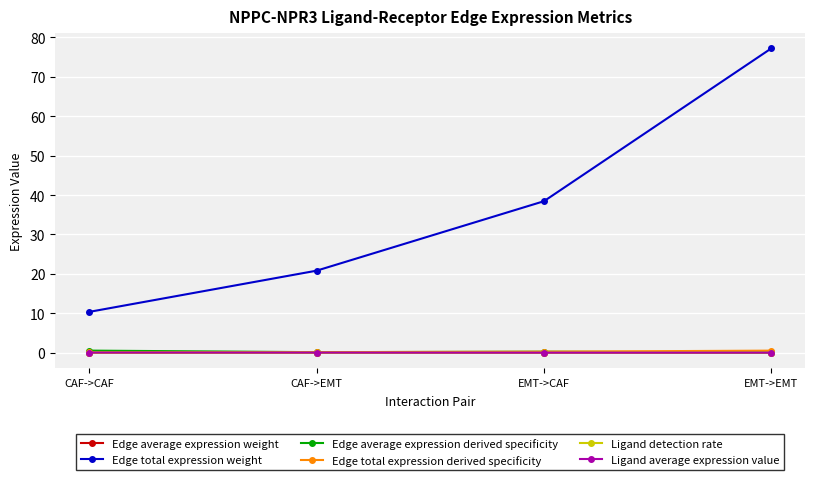

True or false: Edge total expression weight and Edge average expression weight intersect in this chart.

False